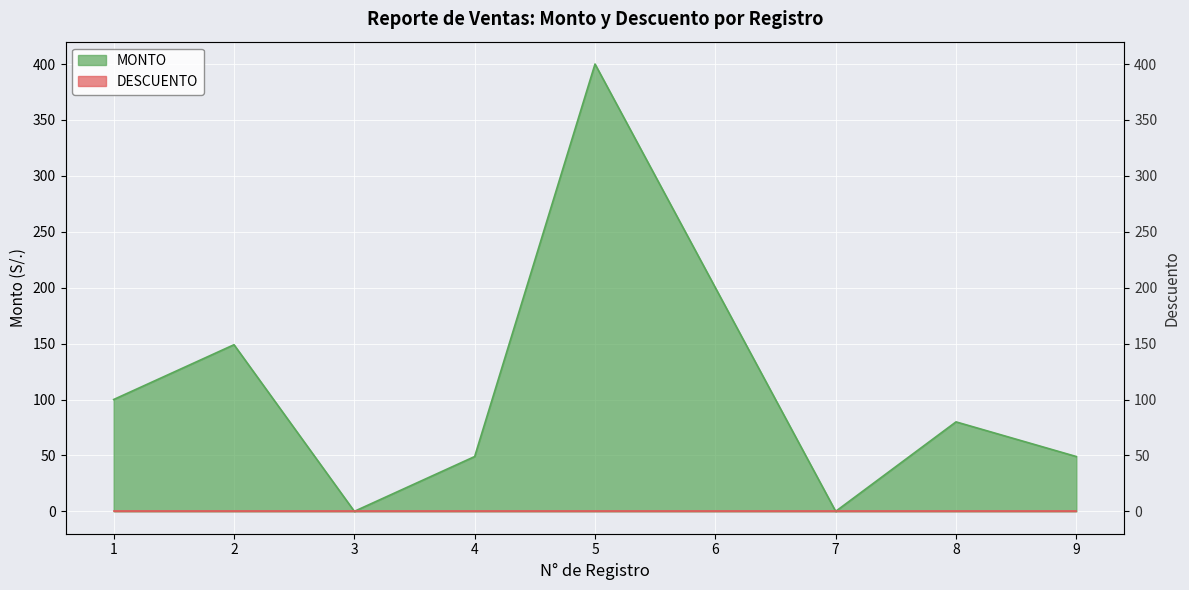

At which category does the data reach its first local valley?

3